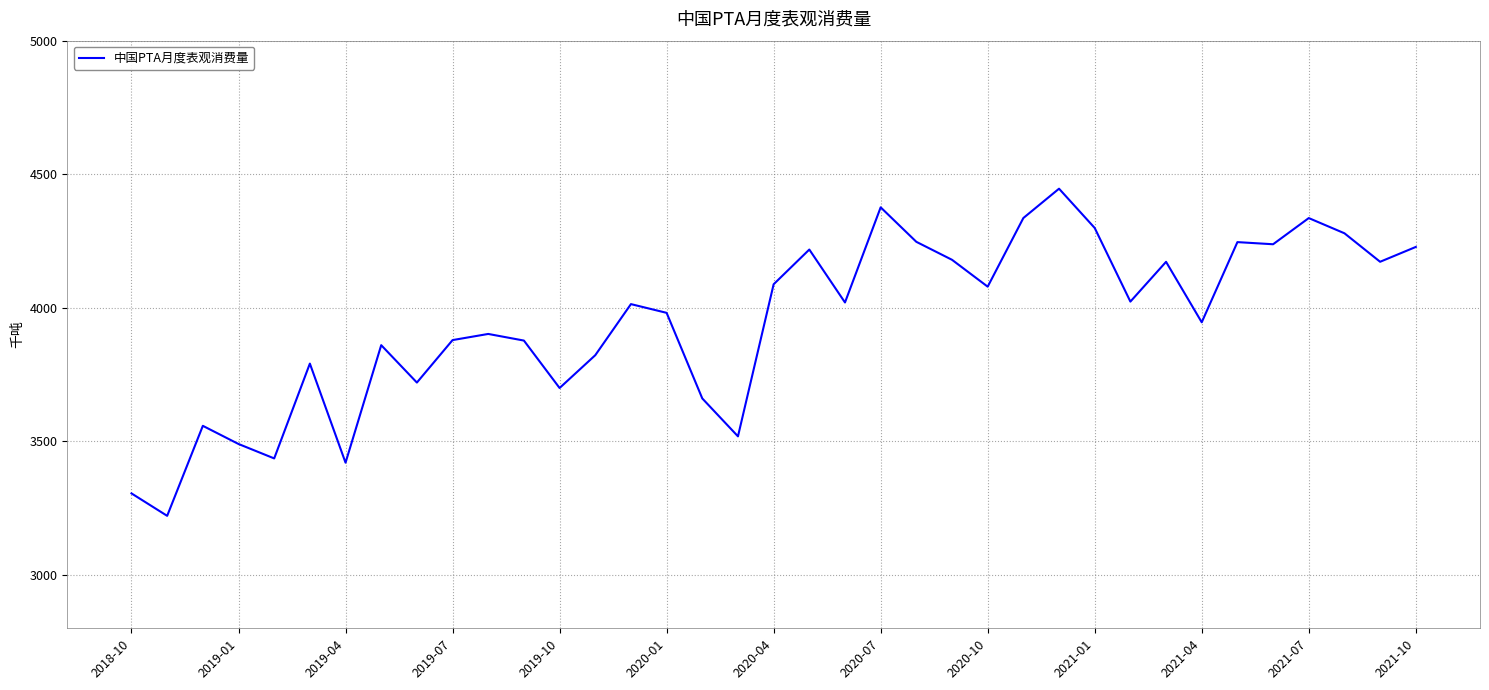

True or false: the data has more than 2 interior local peaks.

True